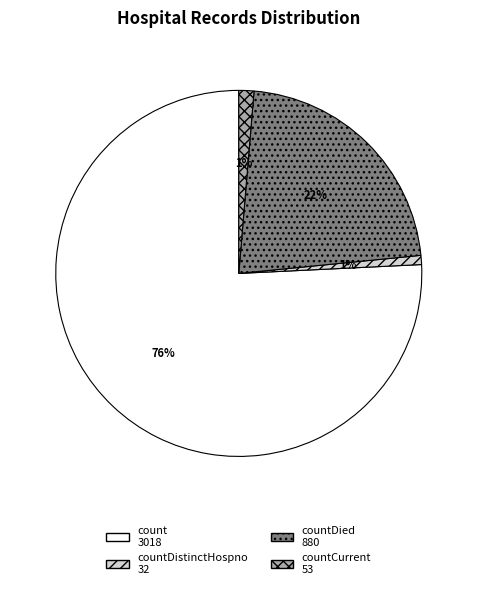

Is there any slice that represents more than half of the pie?

Yes